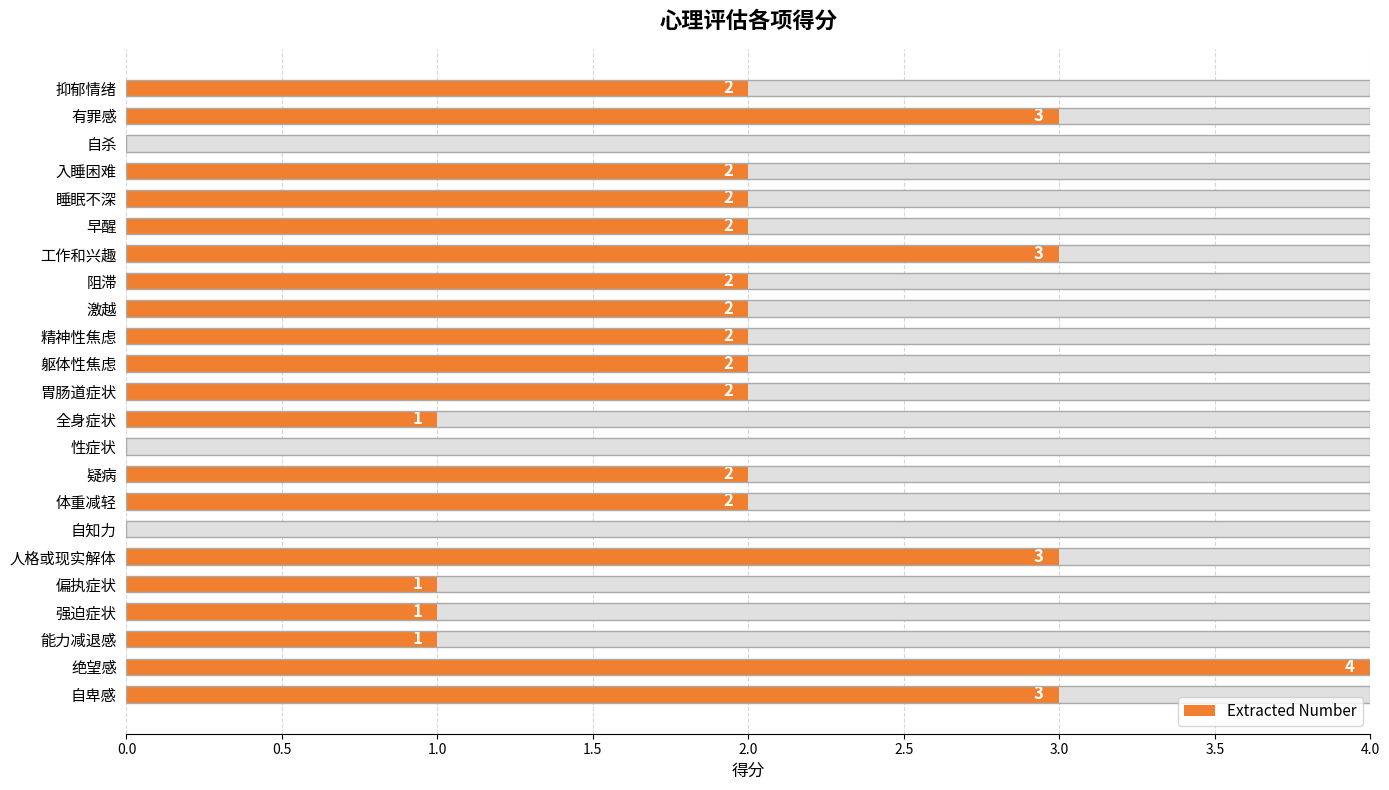

What is the difference between the second highest and second lowest values?

3